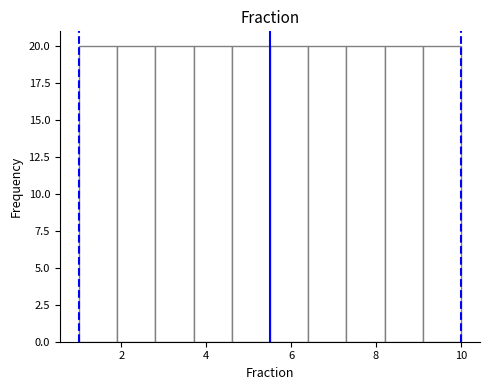

What is the height of the bar covering 8.2 to 9.1 on the x-axis? Neither the bar edges nor the heights are printed on the chart, so give them approximately, as read against the axes.

20